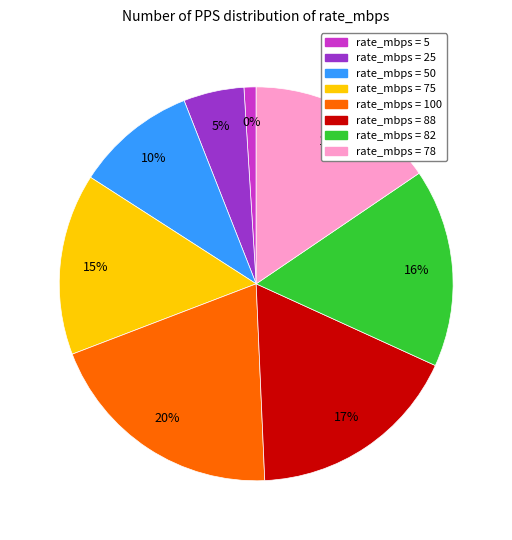

How many slices are in this pie chart?

8